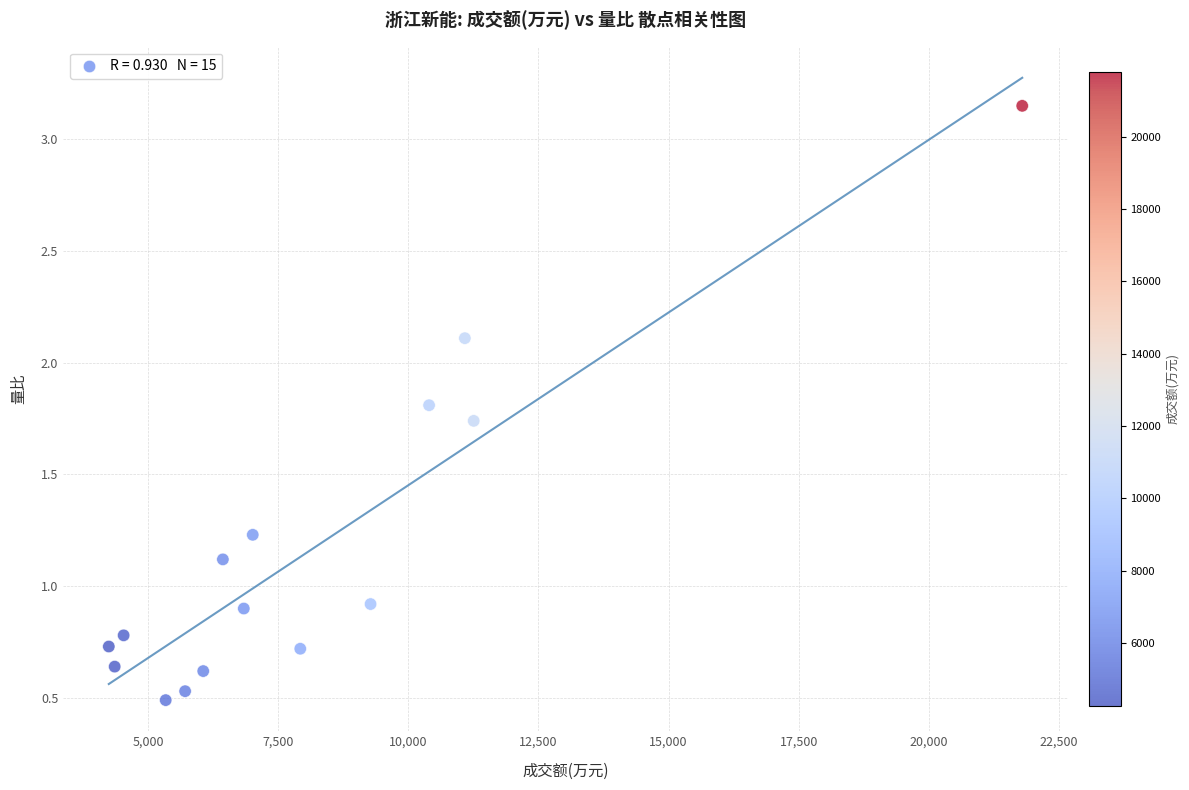

What is the range of X values (max minus min)?

17545.0